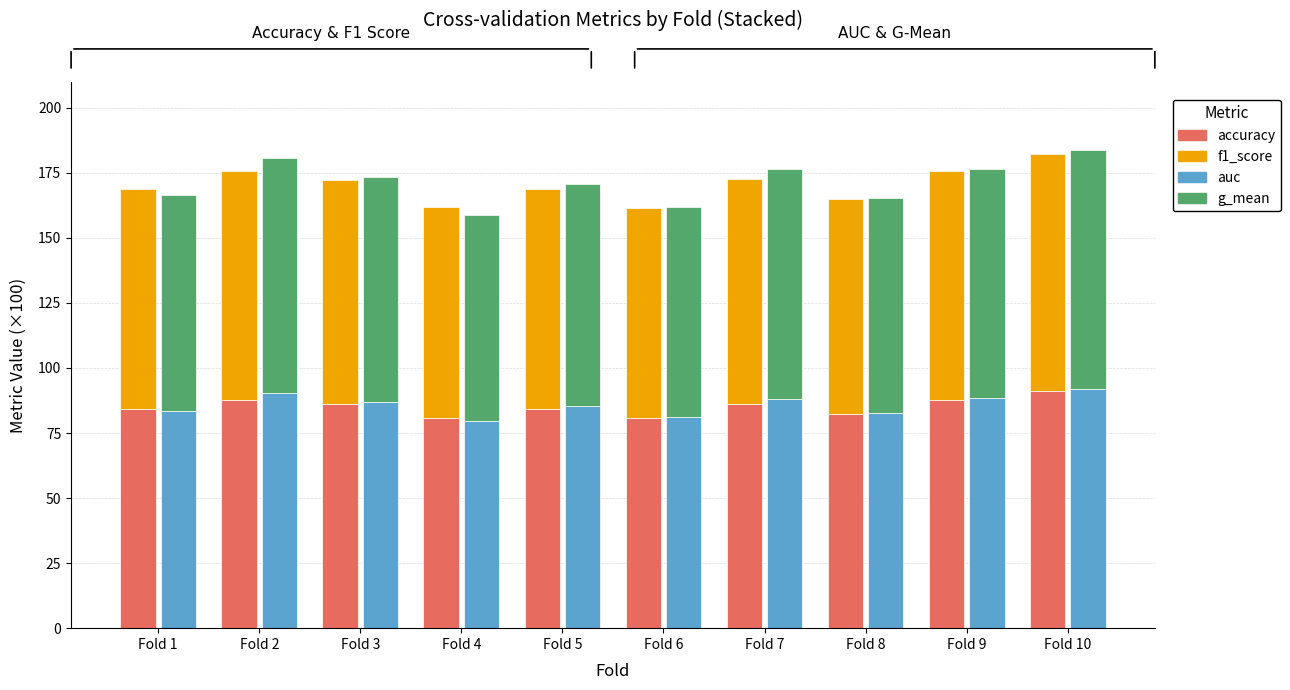

What is the value of the g_mean bar at the 7th from the left?

88.1